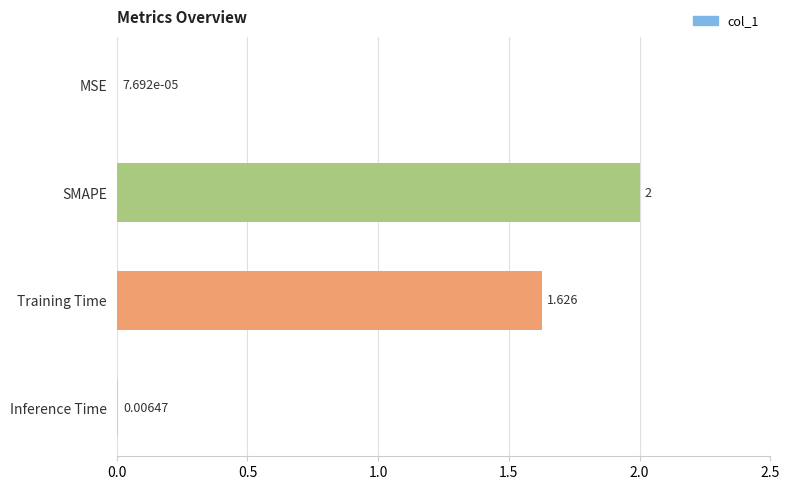

Which has a higher value, Inference Time or MSE?

Inference Time